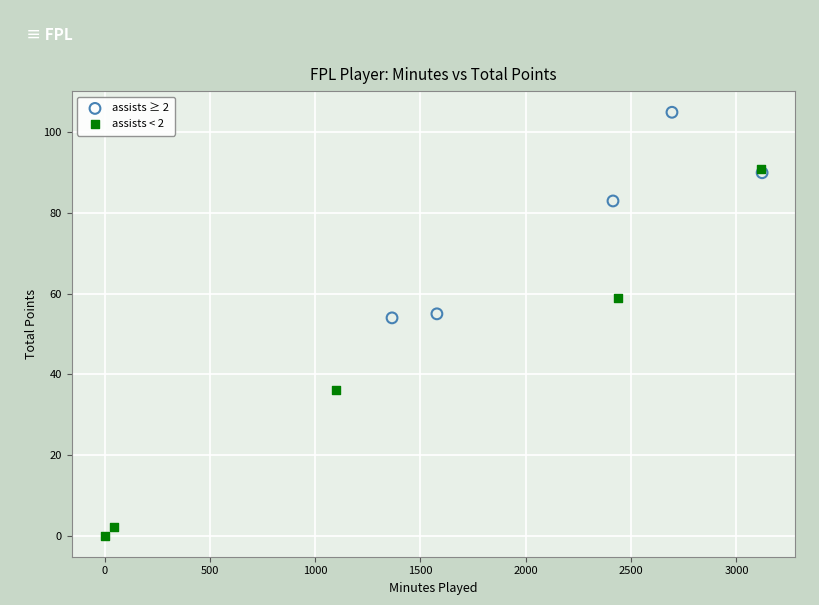

Which series contains the highest Y value?

assists ≥ 2